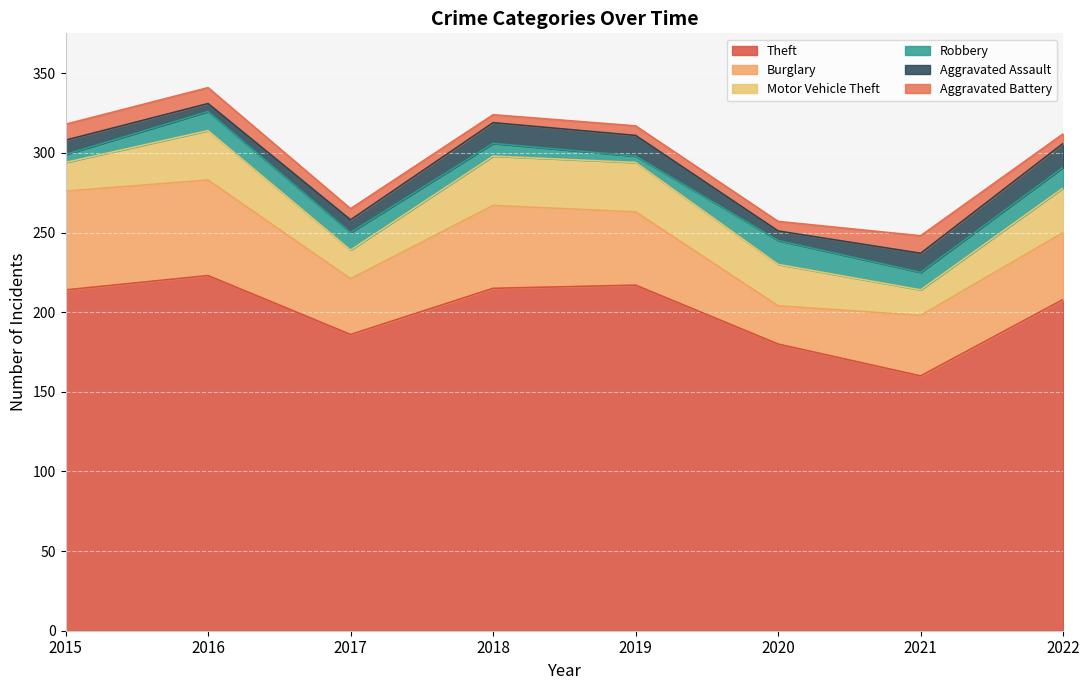

Between 2017 and 2019, which series saw the biggest shift?

Theft